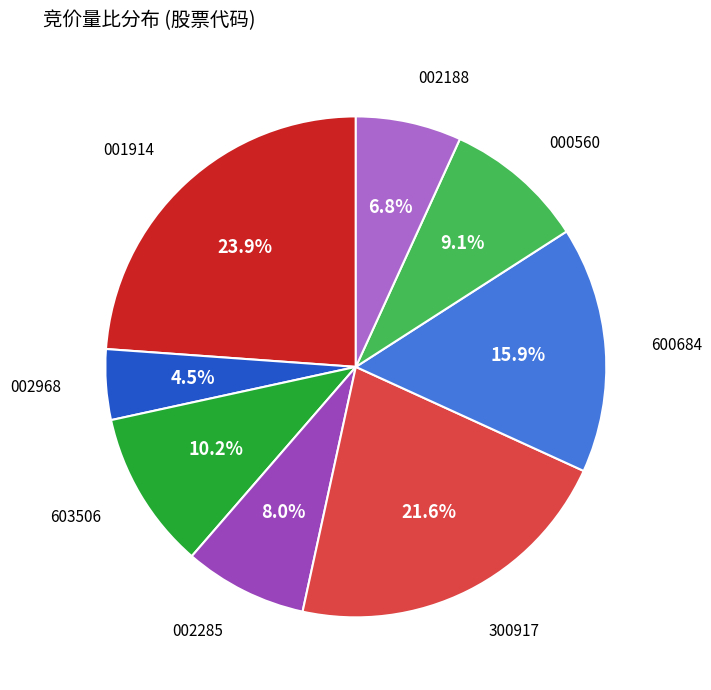

Does any single category account for the majority?

No